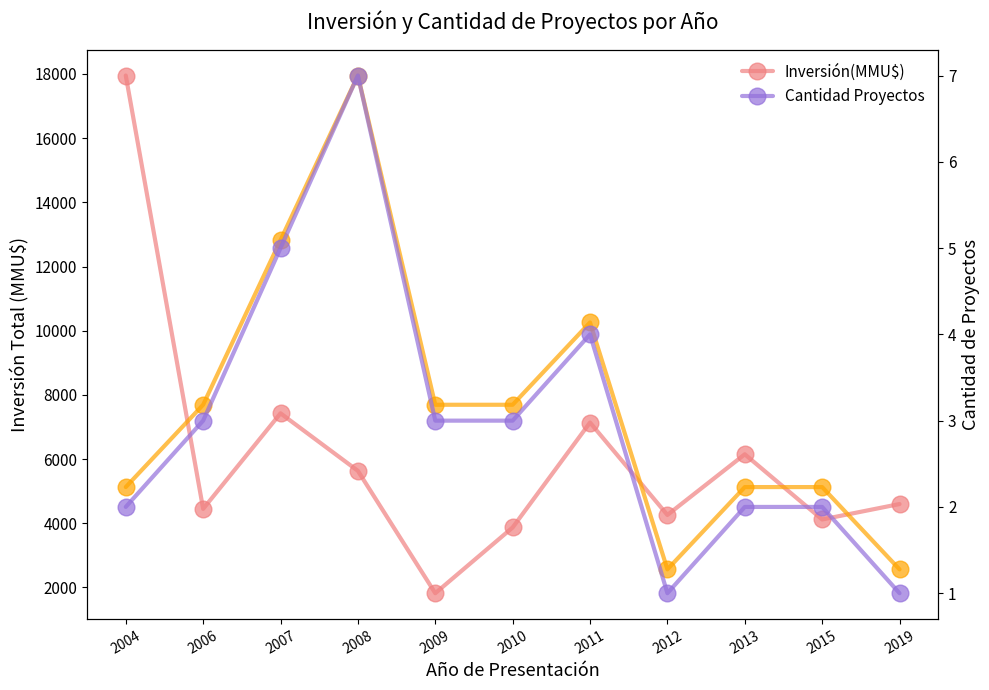

True or false: Cantidad Proyectos (escalado) has more than 0 interior local peaks.

True